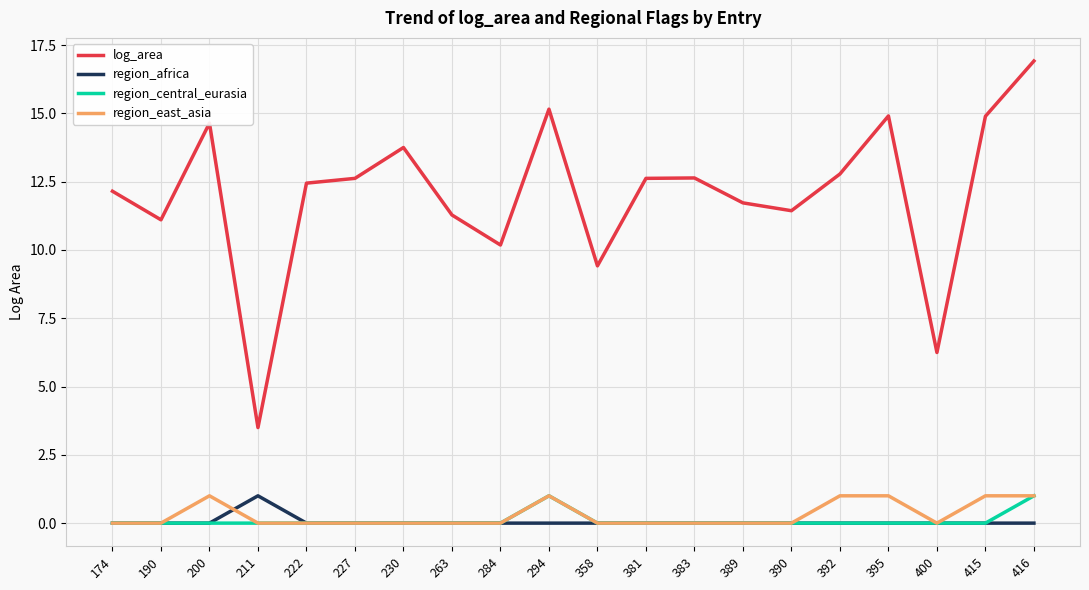

True or false: region_central_eurasia and log_area intersect in this chart.

False